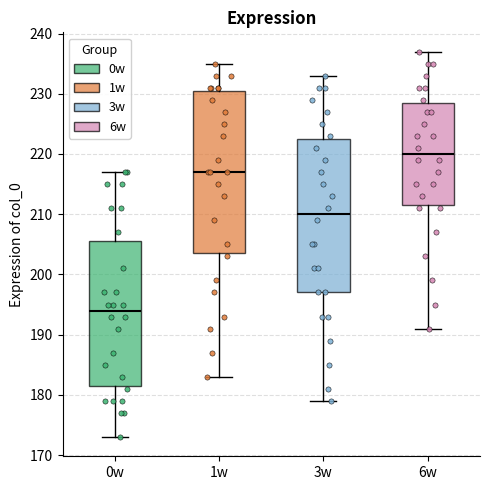

Where does the upper whisker of the box for 6w end on the y-axis? The values are not printed on the chart, so give them approximately, as read against the axis.

237